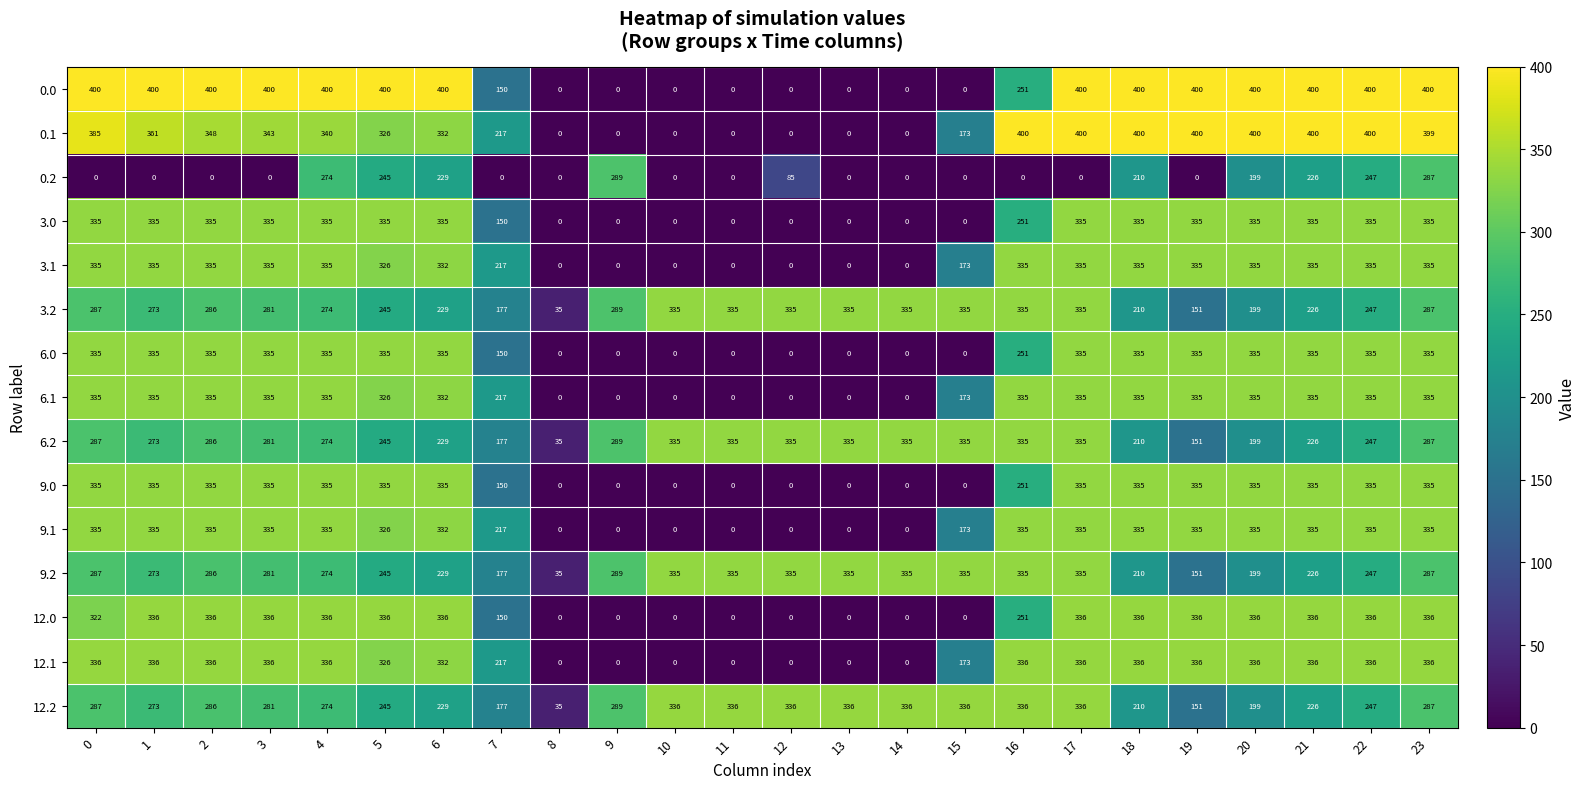

The 9.1 series shows 335 at 4. True or false?

True